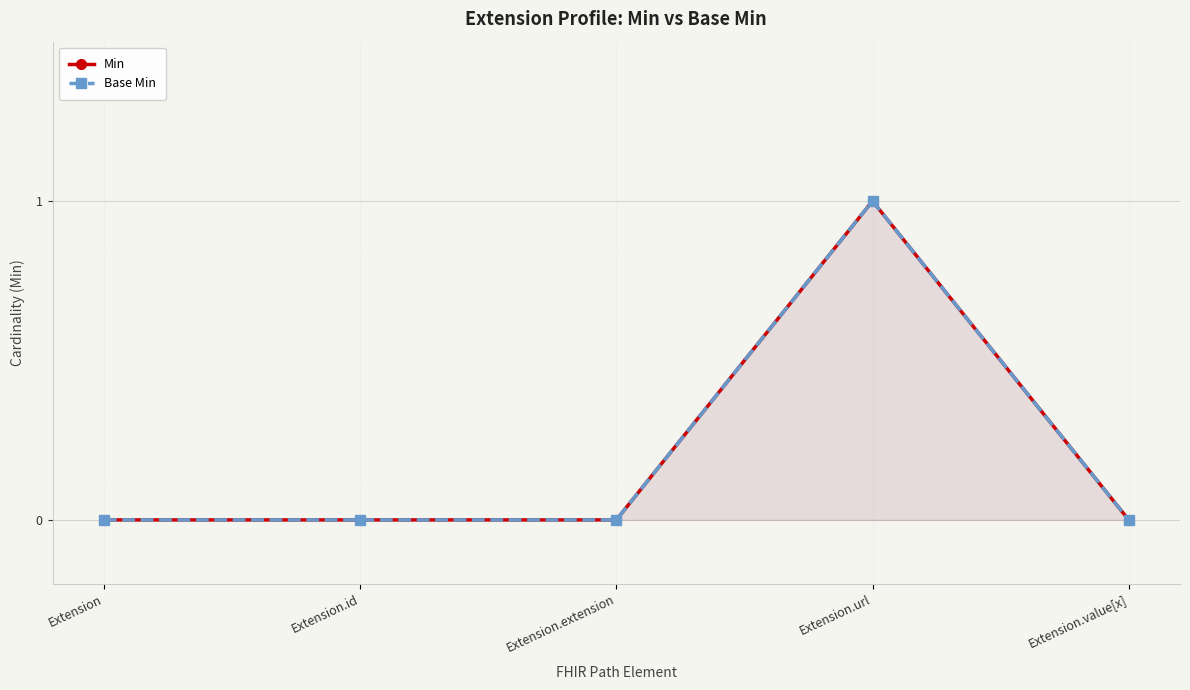

Reading left to right, list all the values displayed in this chart.

Min: 0	0	0	1	0
Base Min: 0	0	0	1	0